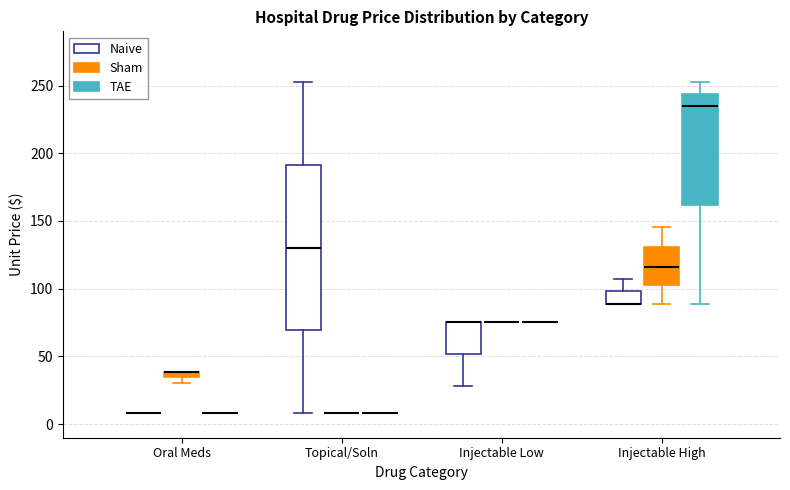

Which box is the tallest, from its lower edge to its upper edge?

Topical/Soln (Naive)